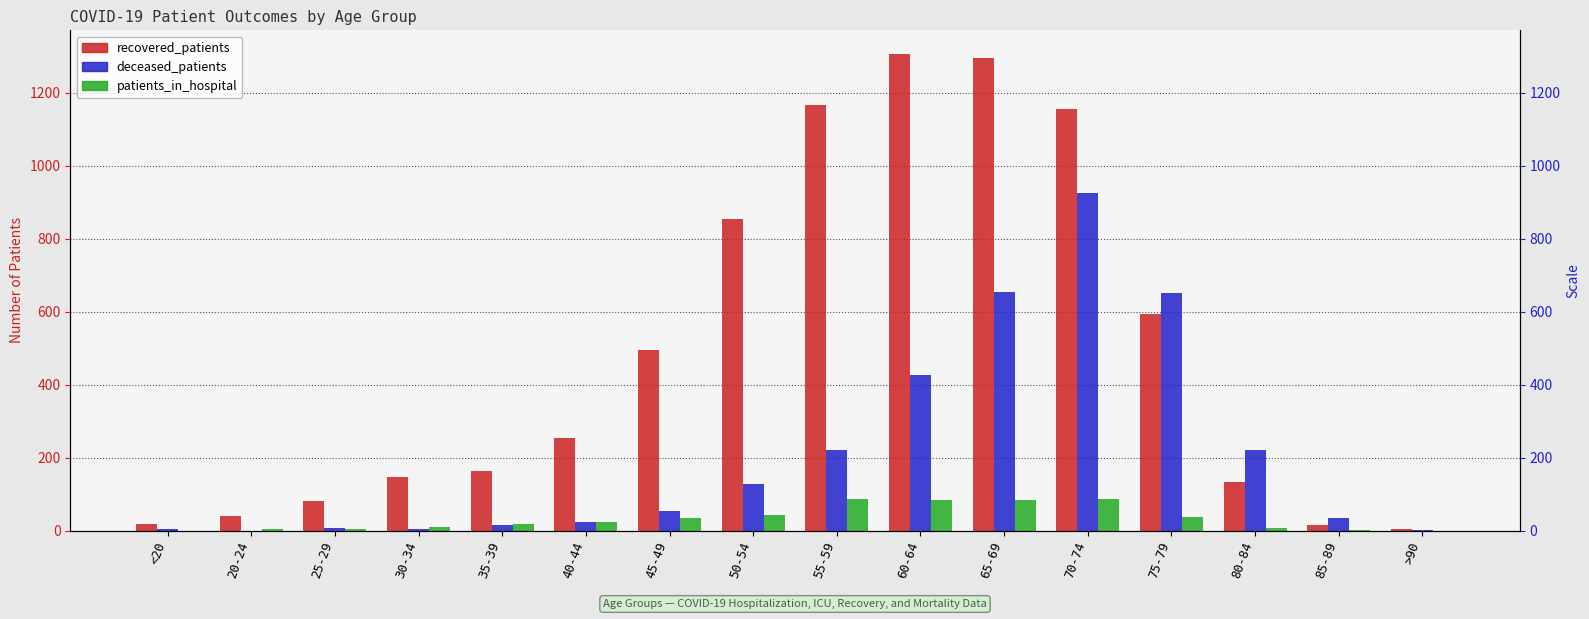

List the labels in order of recovered_patients value, largest first.

60-64, 65-69, 55-59, 70-74, 50-54, 75-79, 45-49, 40-44, 35-39, 30-34, 80-84, 25-29, 20-24, <20, 85-89, >90